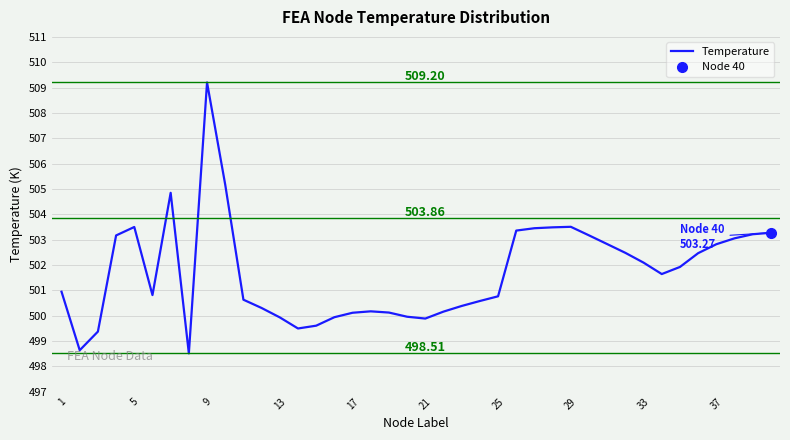

What is the difference between the second highest and second lowest values?

6.5